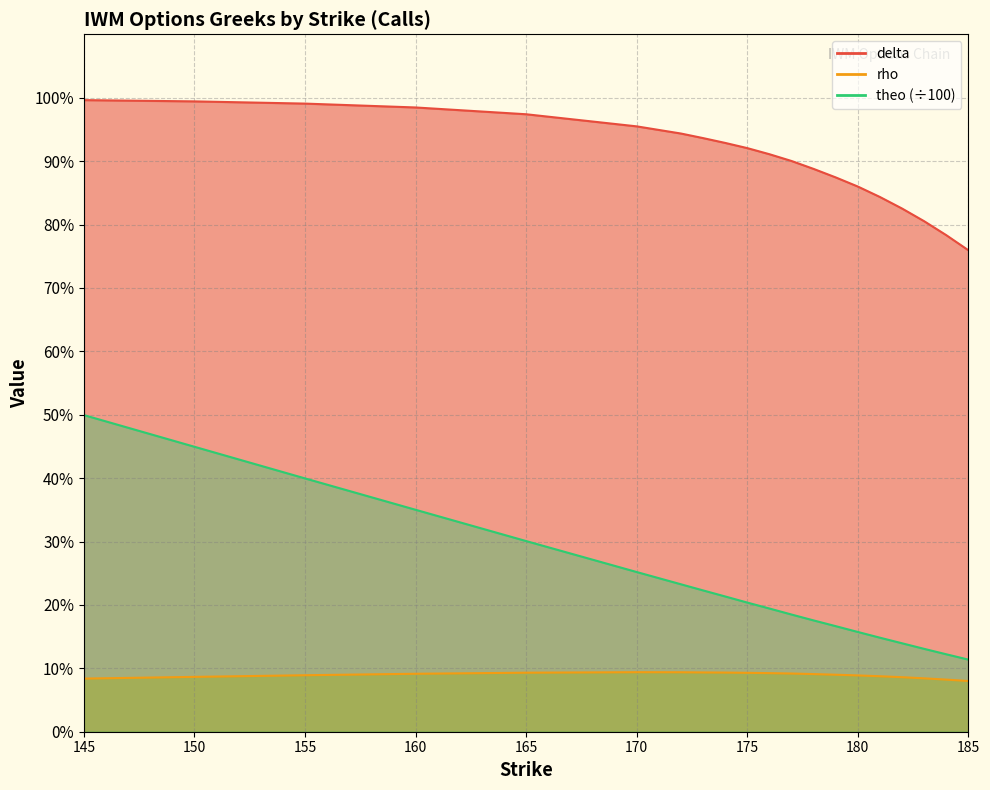

Rank the series at 176 from lowest to highest value.

rho, theo, delta